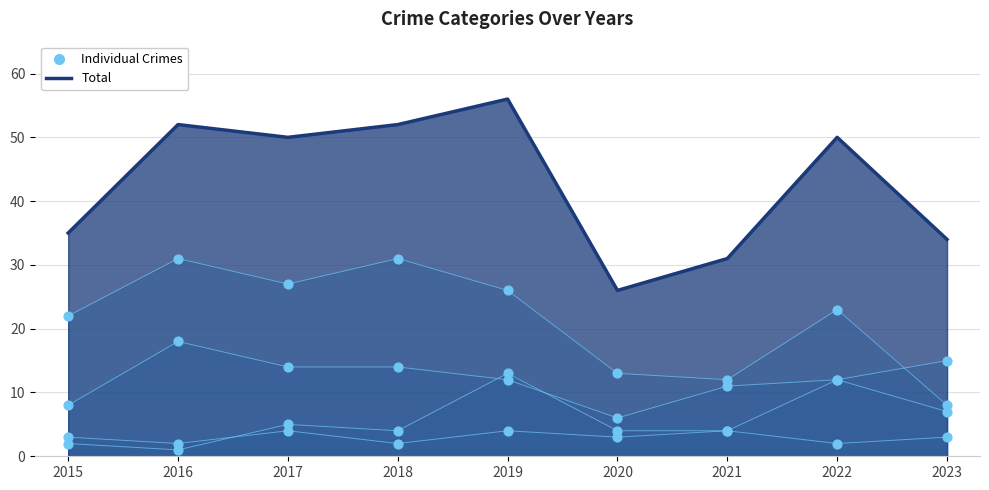

Which series has the largest total across all categories?

Total